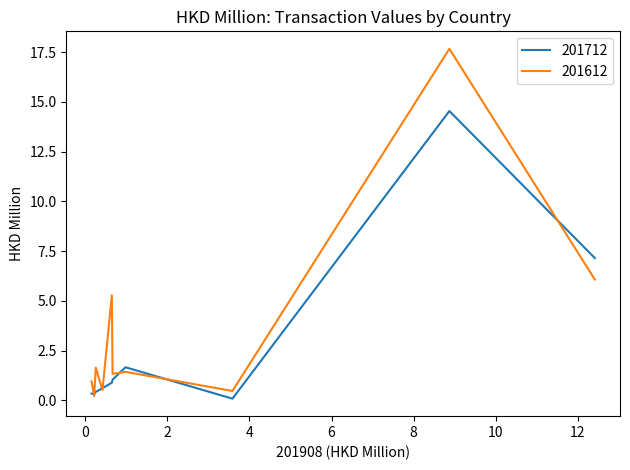

Rank the categories by 201612 value from highest to lowest.

U S A, CHINA, MACAU SAR, AUSTRALIA, JAPAN, UNITED KINGDOM, TAIWAN, CANADA, PHILIPPINES, THAILAND